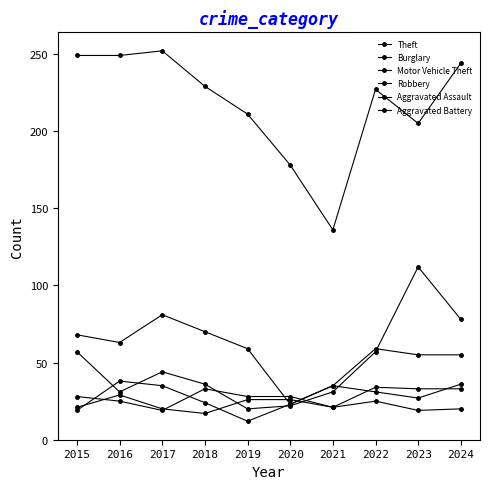

Which label corresponds to the largest value in the chart?

2017